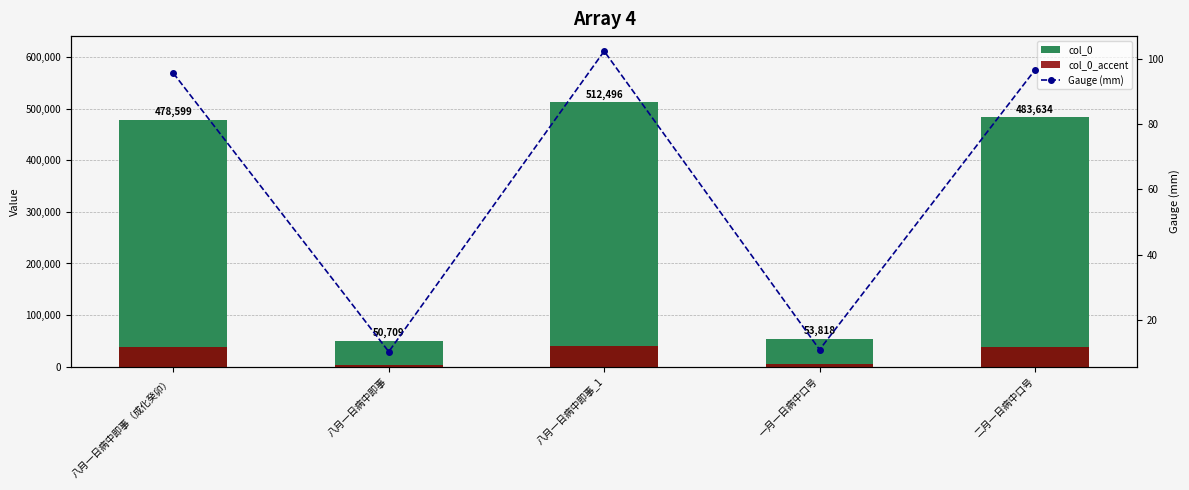

The value of col_0_accent at 八月一日病中即事_1 is 40999.7. True or false?

True